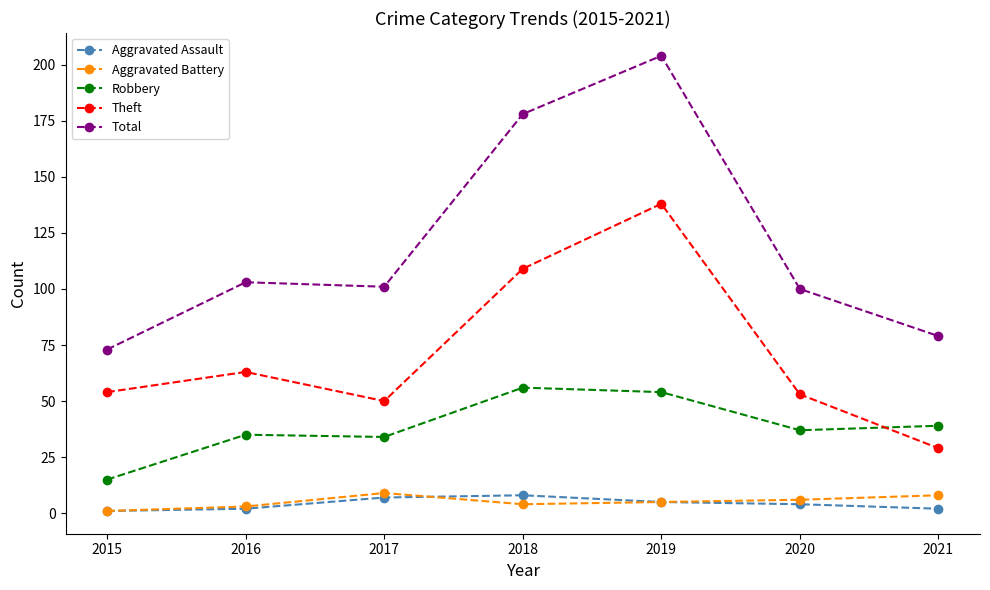

How many series are shown in this chart?

5